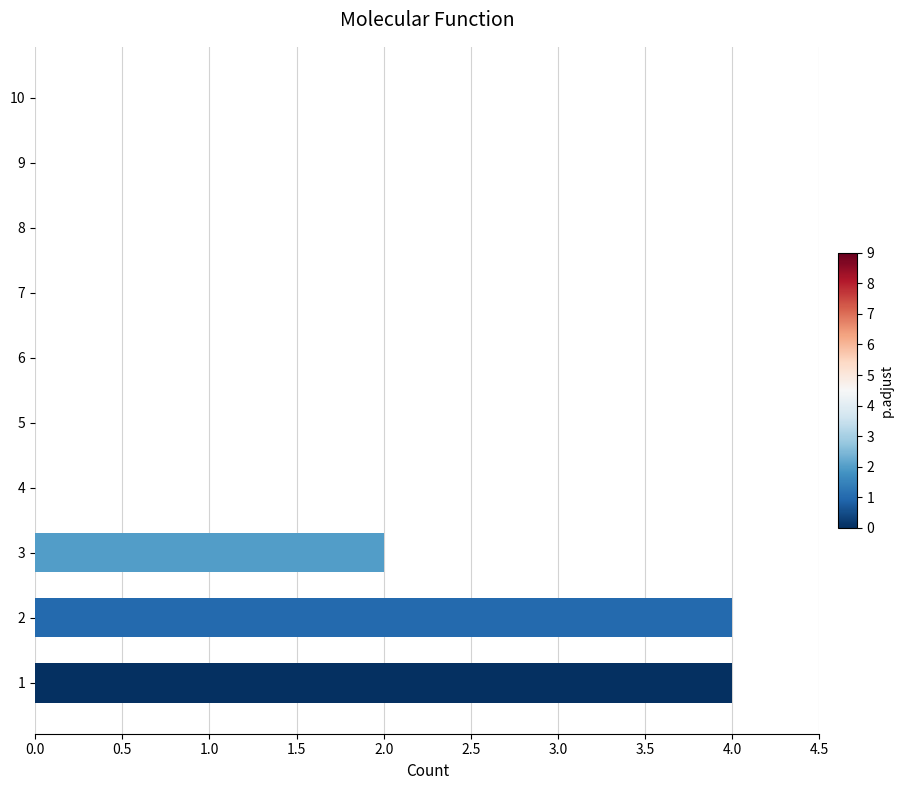

Reading top to bottom, what are all the values shown in this chart?

10=0	9=0	8=0	7=0	6=0	5=0	4=0	3=2	2=4	1=4